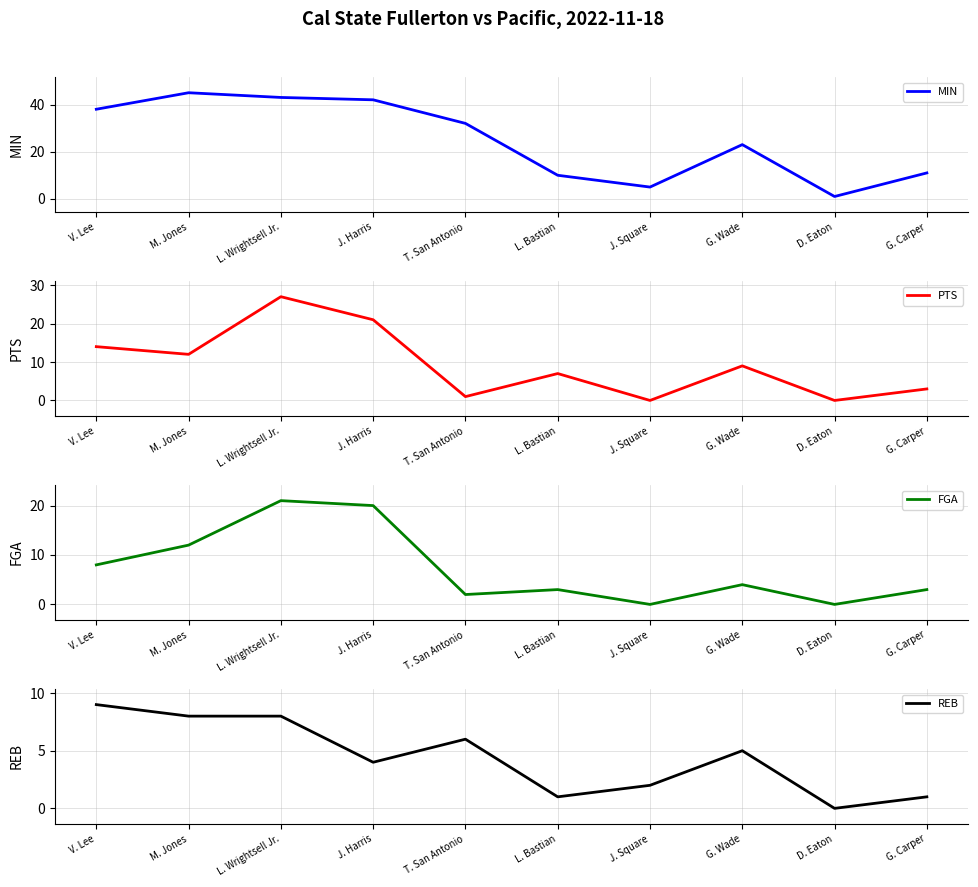

What is the spread (max minus min) of values at G. Carper?

10